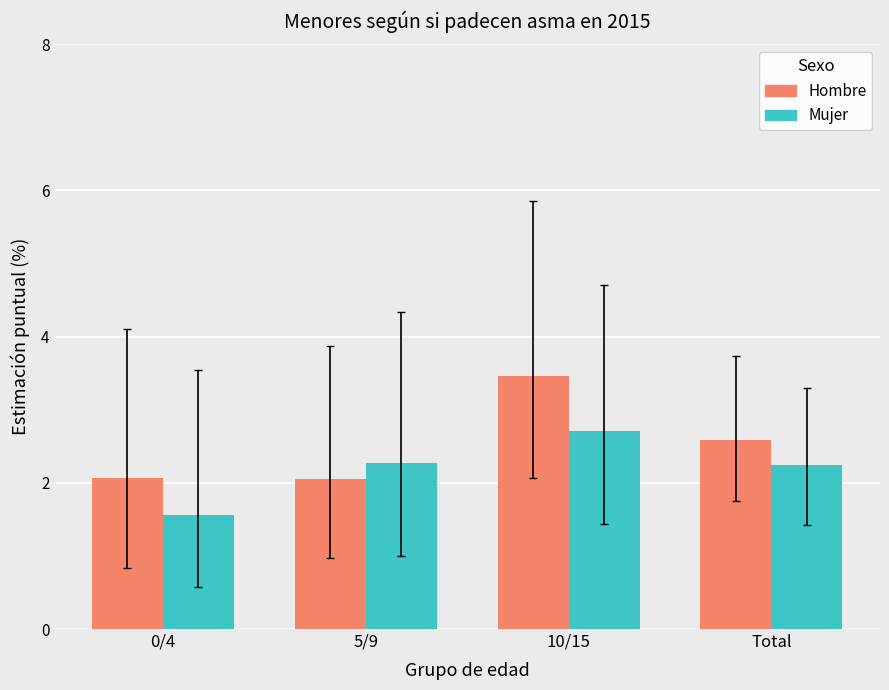

How many data points does each series have?

4